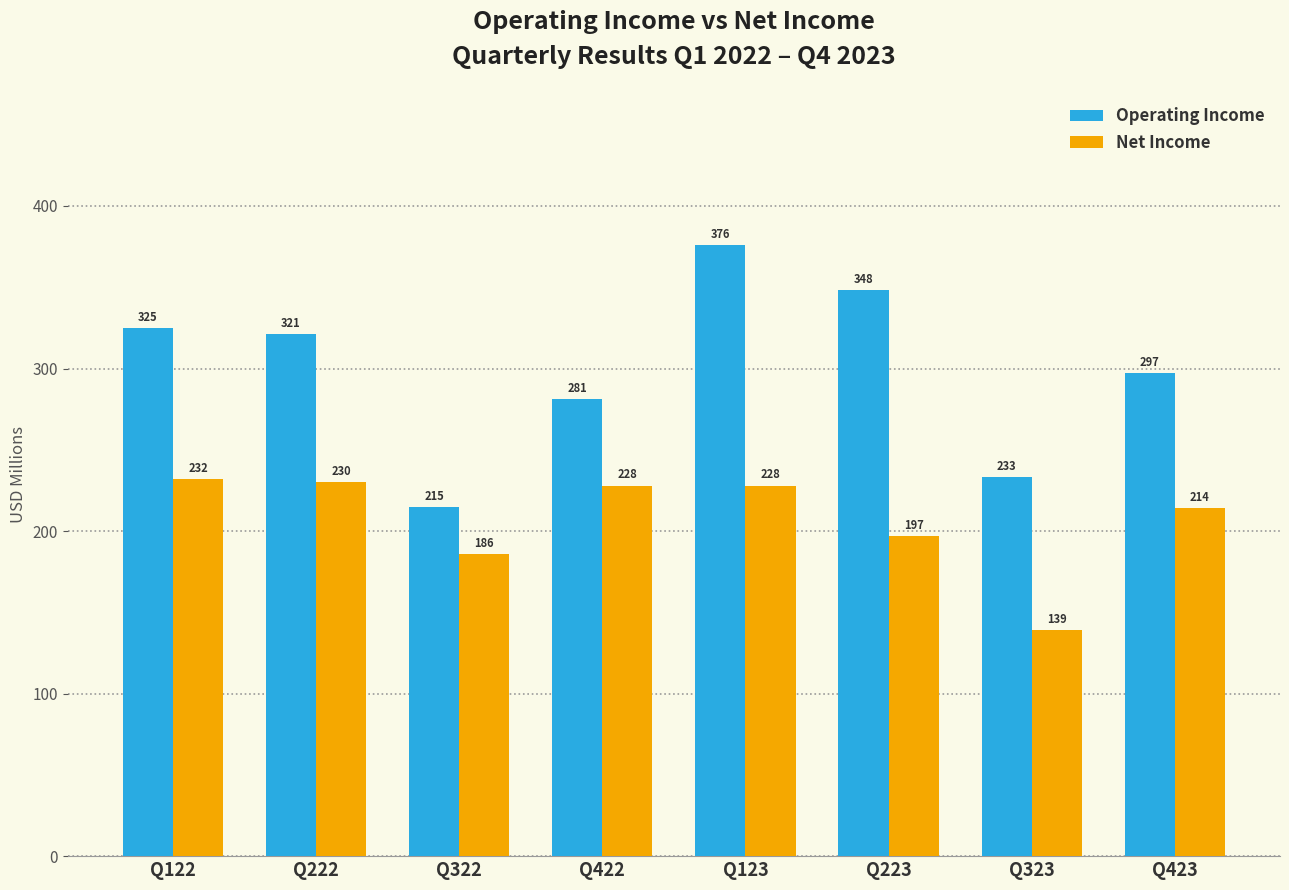

What are all the series names shown in the legend?

Operating Income, Net Income